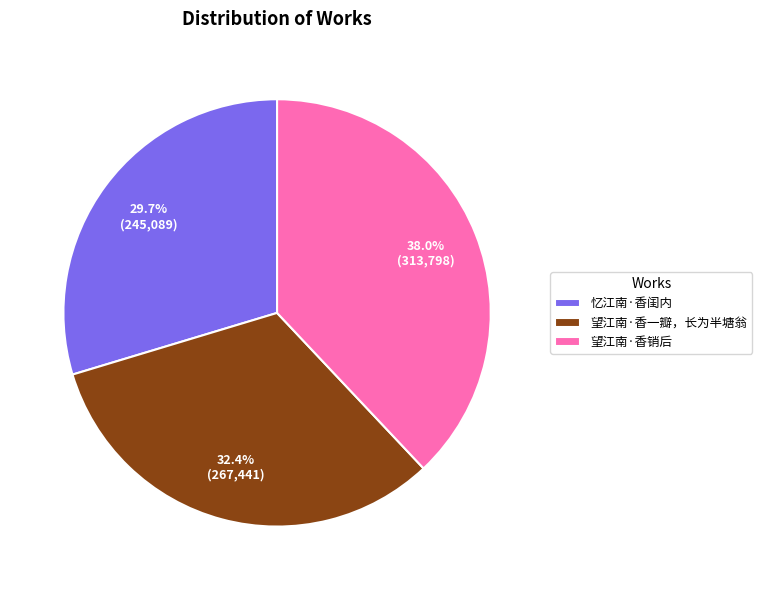

True or false: 望江南·香一瓣，长为半塘翁 accounts for 43% of the total.

False